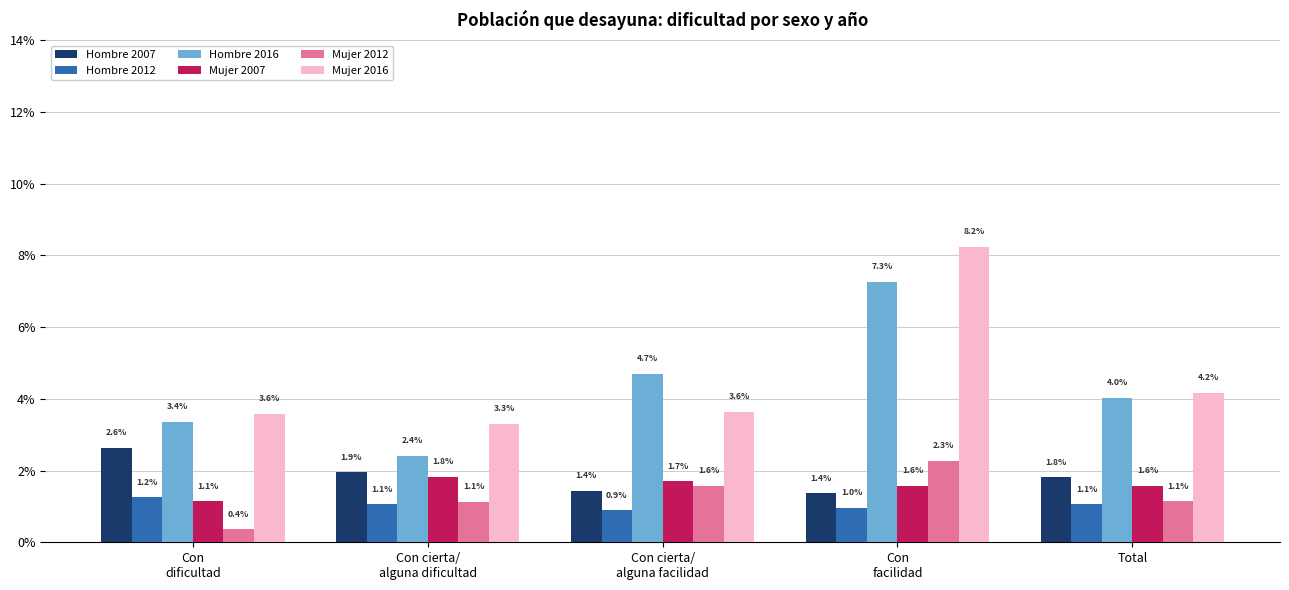

How many groups of bars are there?

5